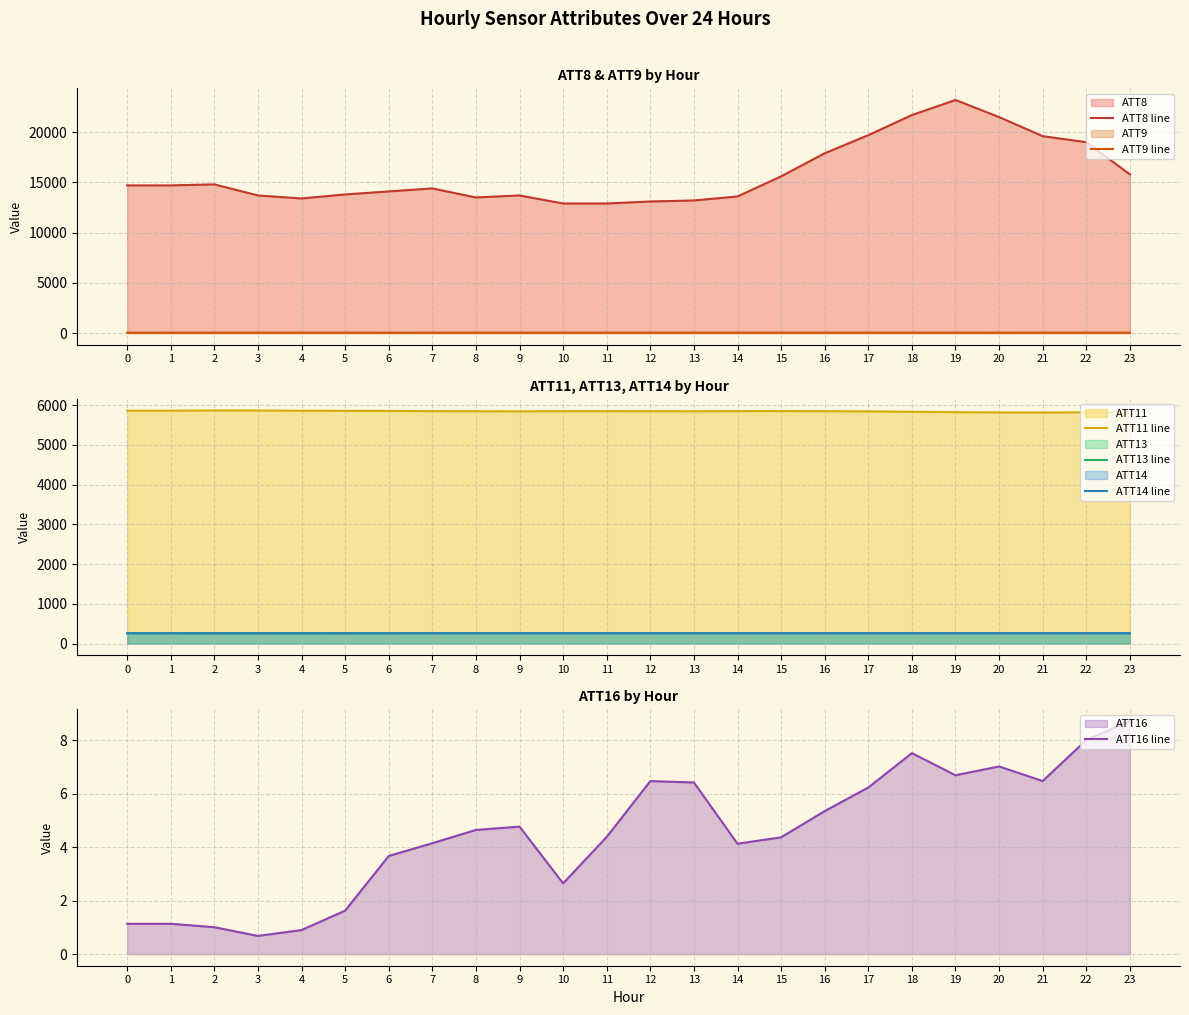

The ATT13 line series shows 102.5 at 10. True or false?

False